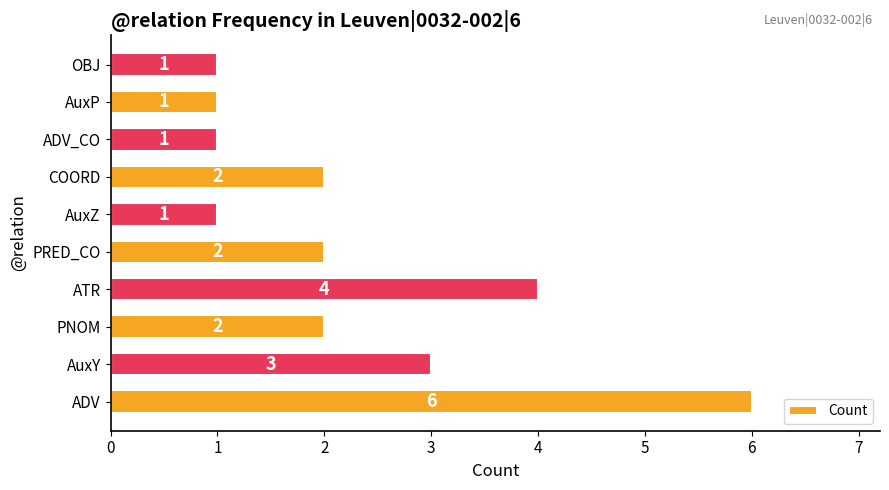

What is the ratio of the value at ADV to the value at AuxZ?

6.0